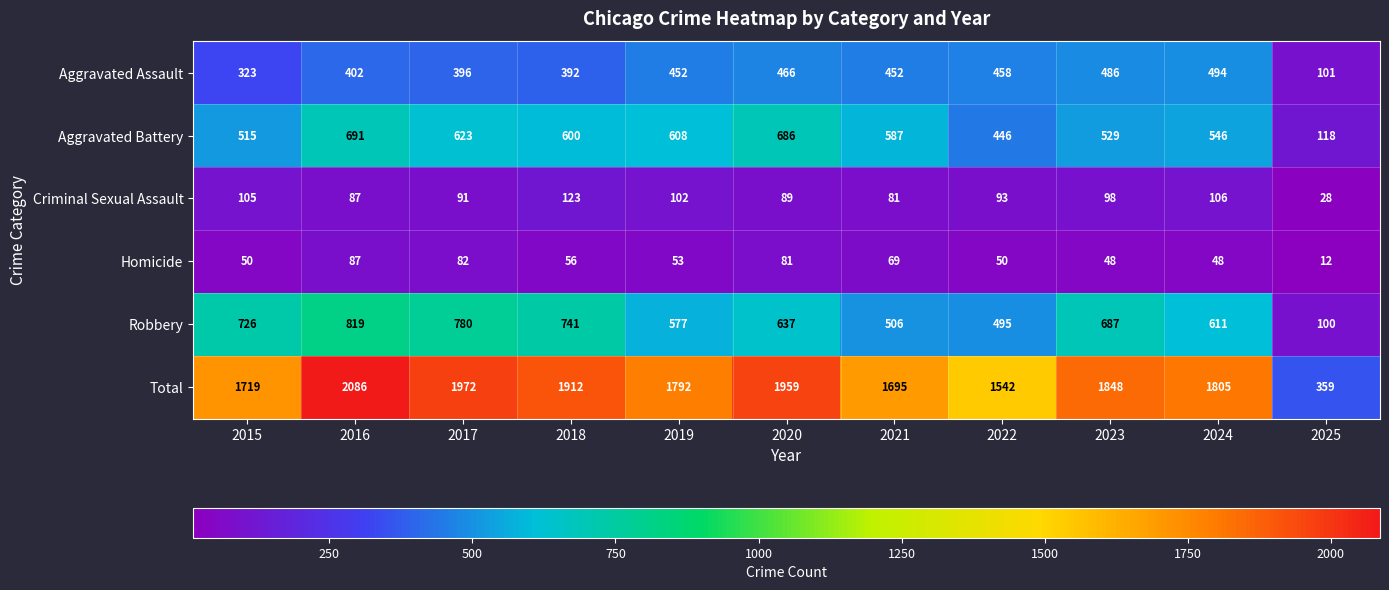

Count the number of categories in the chart.

11